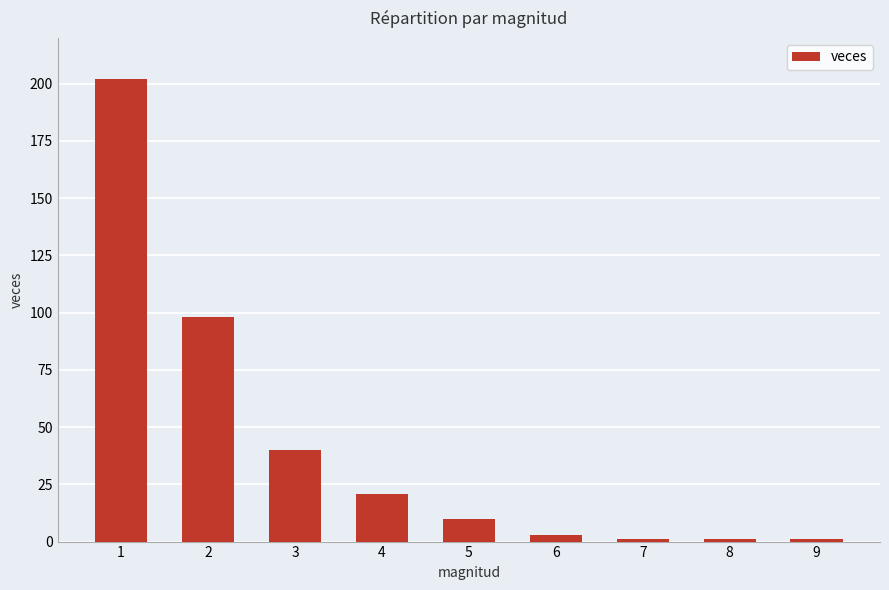

Does the chart contain any negative values?

No